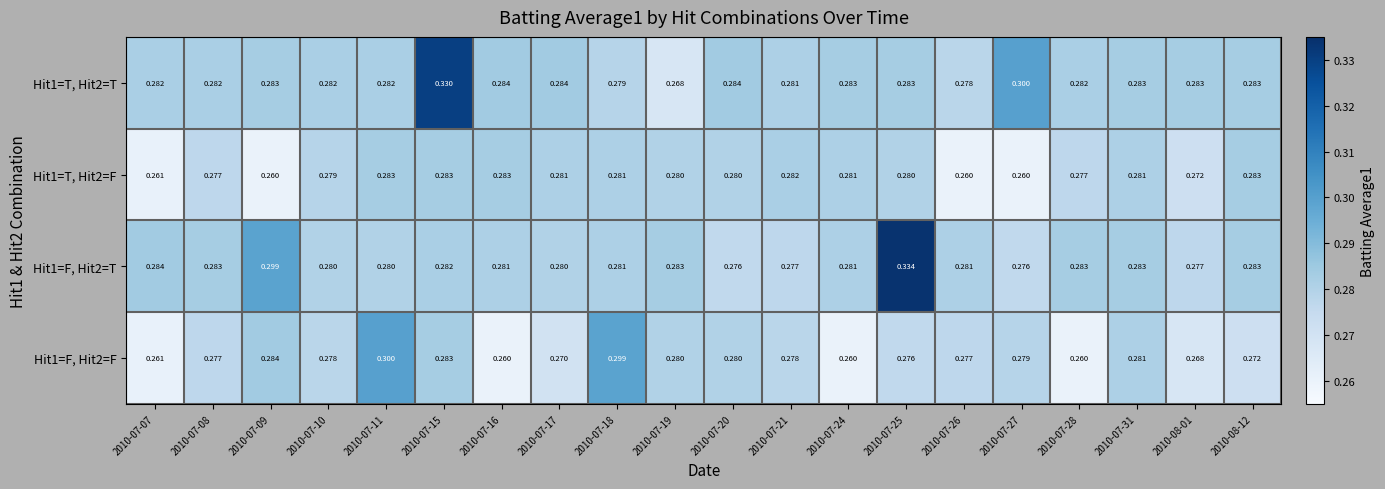

Count the number of categories in the chart.

20